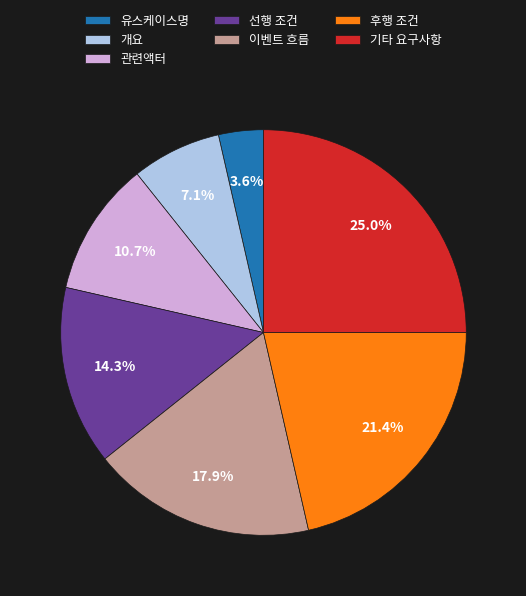

Is there any slice that represents more than half of the pie?

No